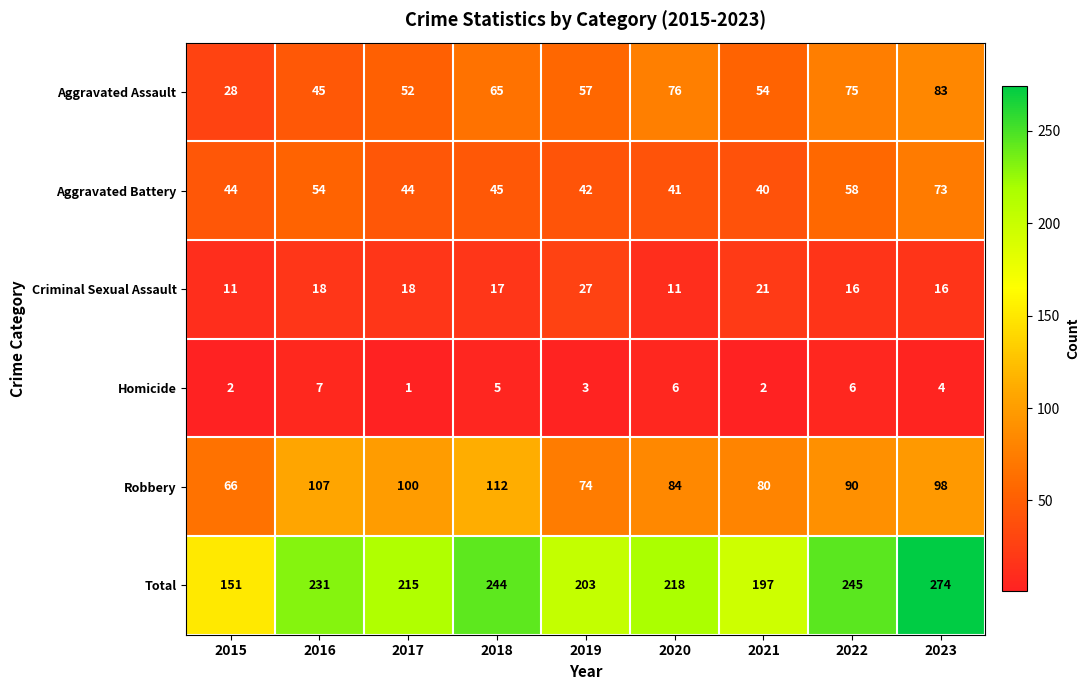

Rank the series at 2015 from lowest to highest value.

Homicide, Criminal Sexual Assault, Aggravated Assault, Aggravated Battery, Robbery, Total